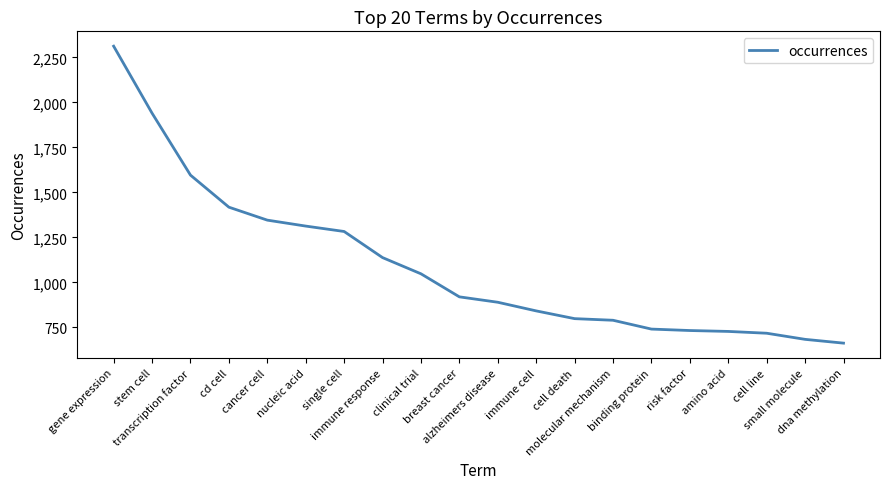

What is the greatest value displayed?

2312